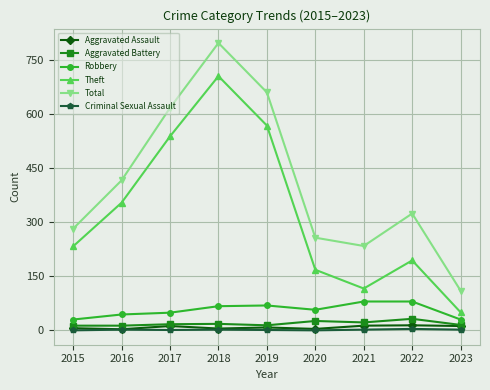

The Robbery series shows 121 at 2019. True or false?

False